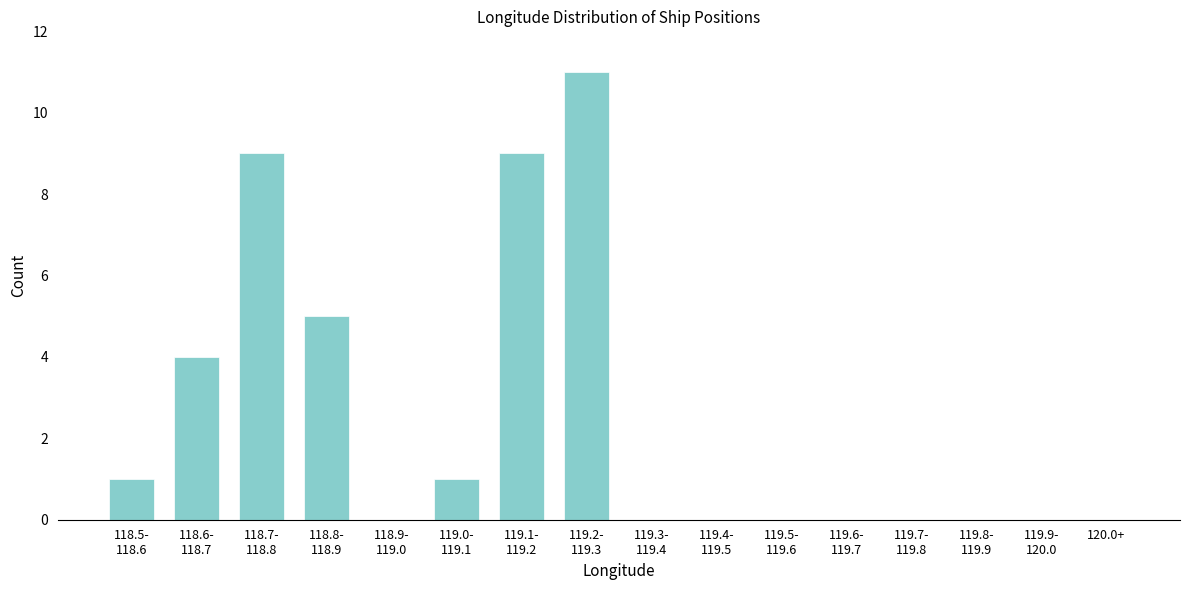

What is the greatest value displayed?

11